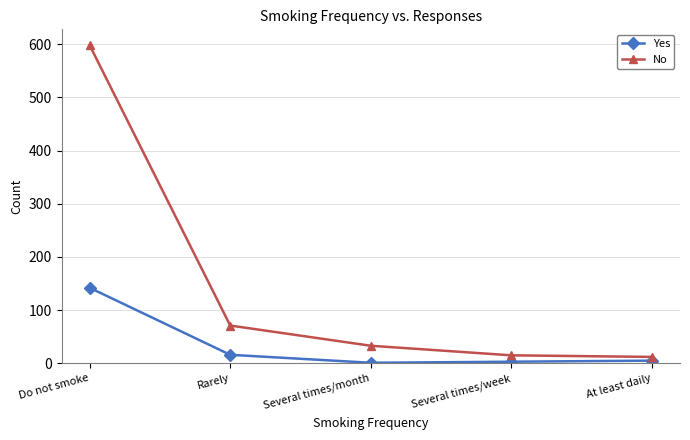

True or false: Yes and No cross at least once.

False